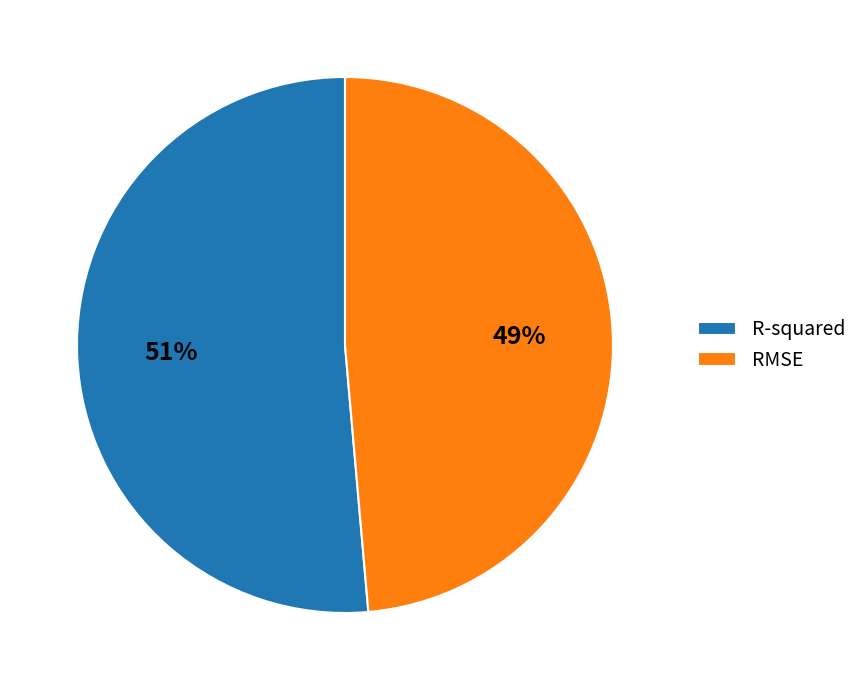

Is it true that RMSE is 37% of the pie?

False